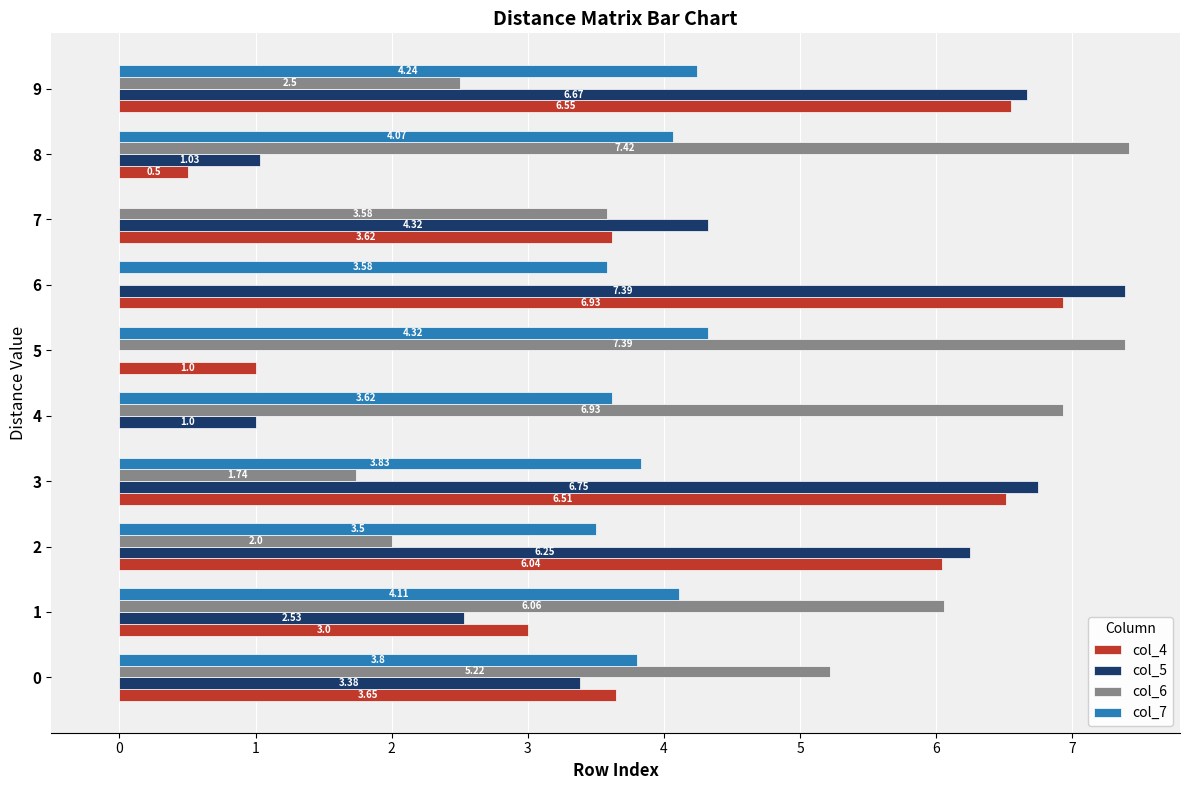

What is the sum of the col_6 values at 3 and 4?

8.7